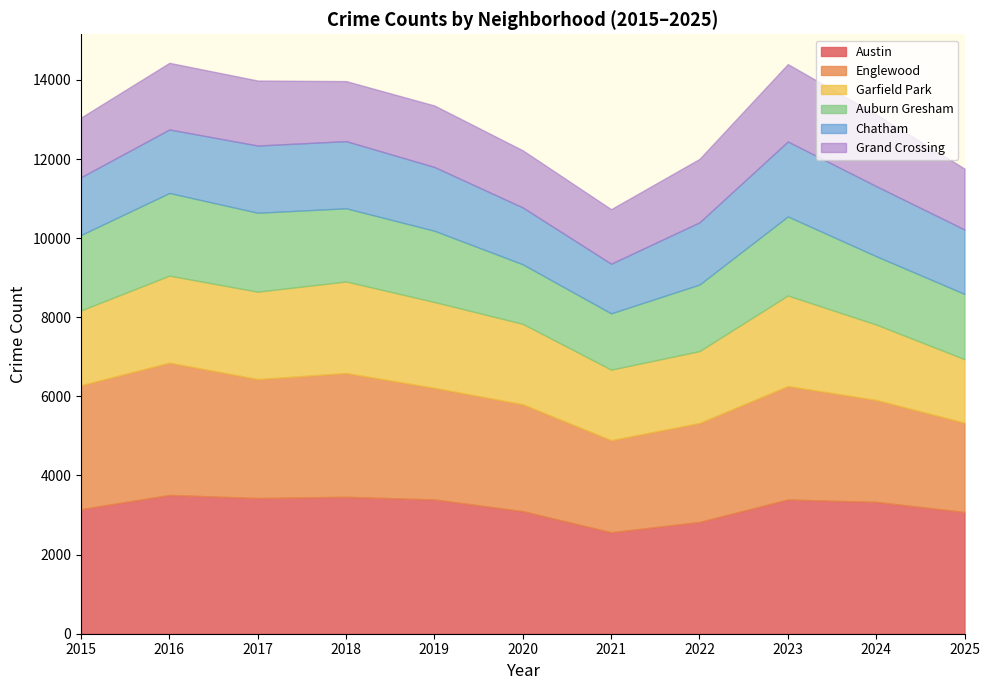

Where does the Auburn Gresham series first go above 1801?

2015